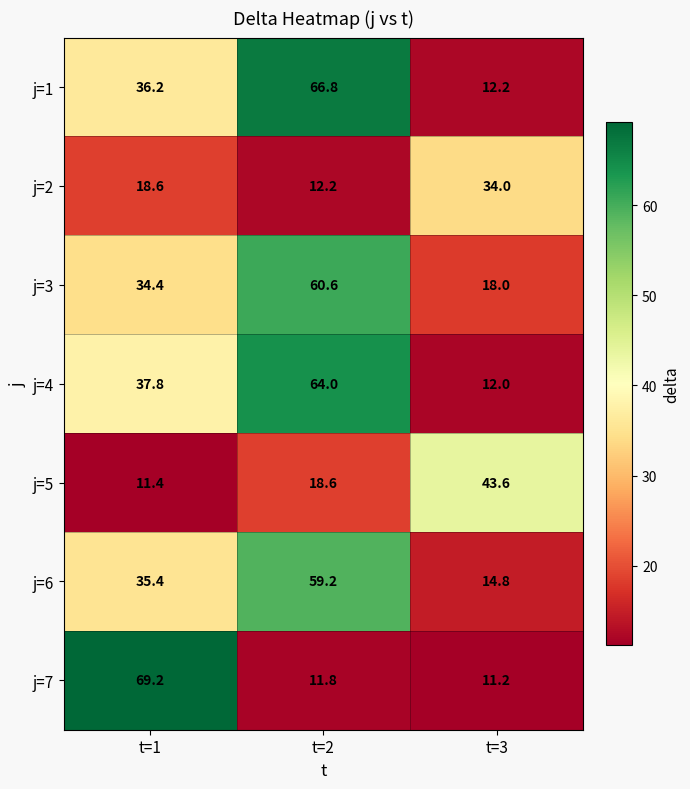

Count the number of data series in this chart.

7